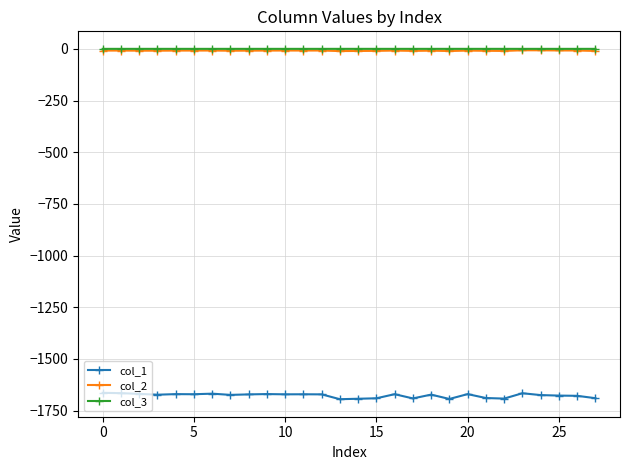

What is the lowest value of the col_3 series?

-0.1